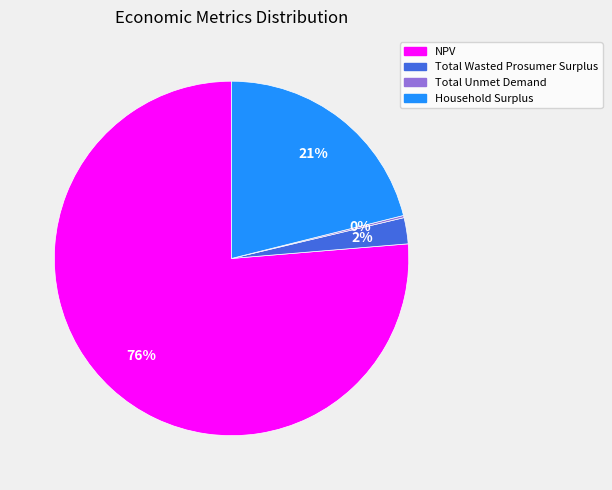

Which category has the biggest portion of the pie?

NPV